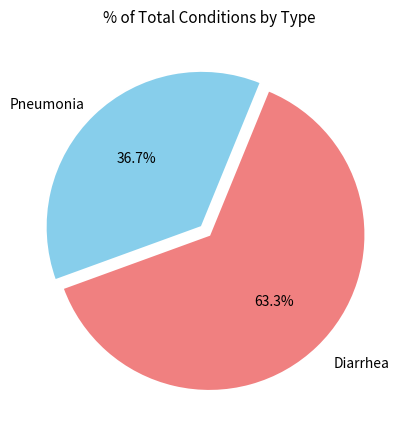

What percentage is the Pneumonia slice, to the nearest percent?

37%